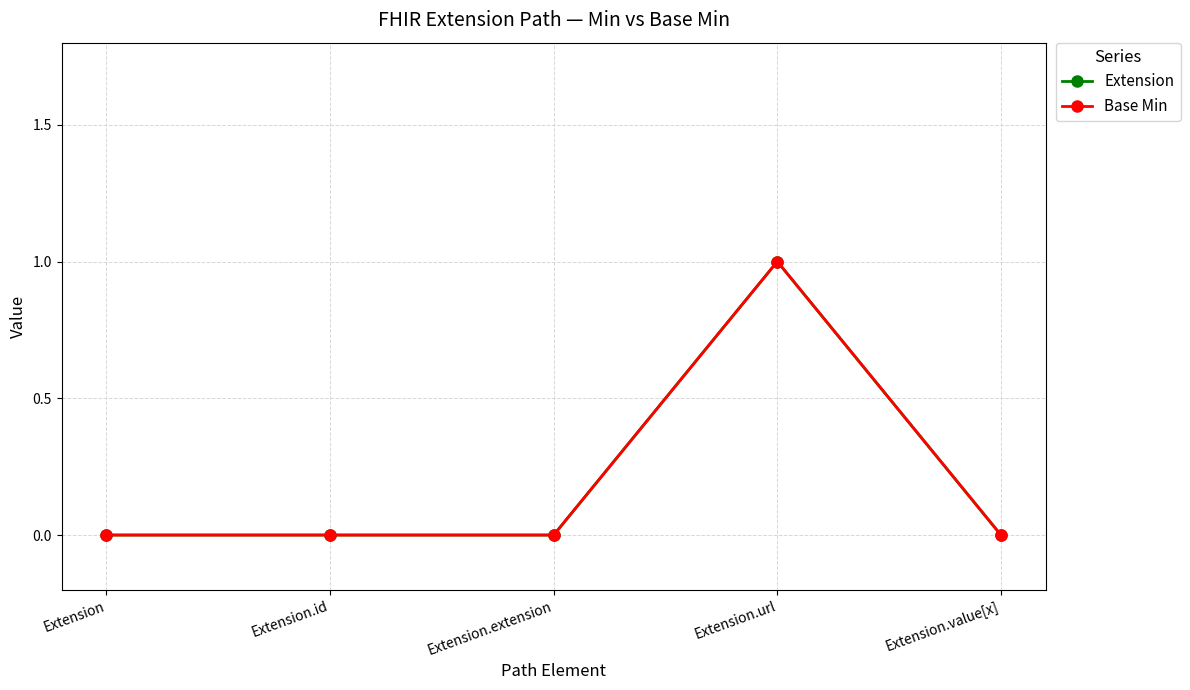

Which category has the highest value in the Extension series?

Extension.url